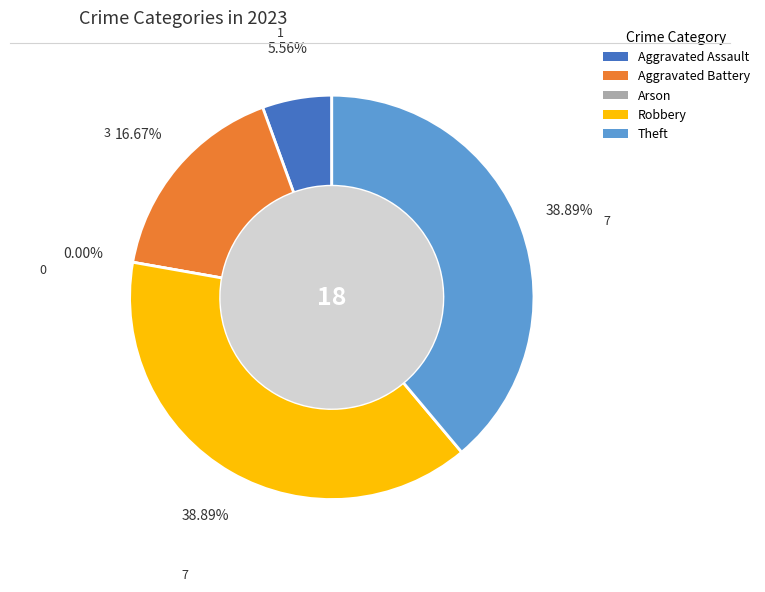

How many segments does this pie chart have?

5